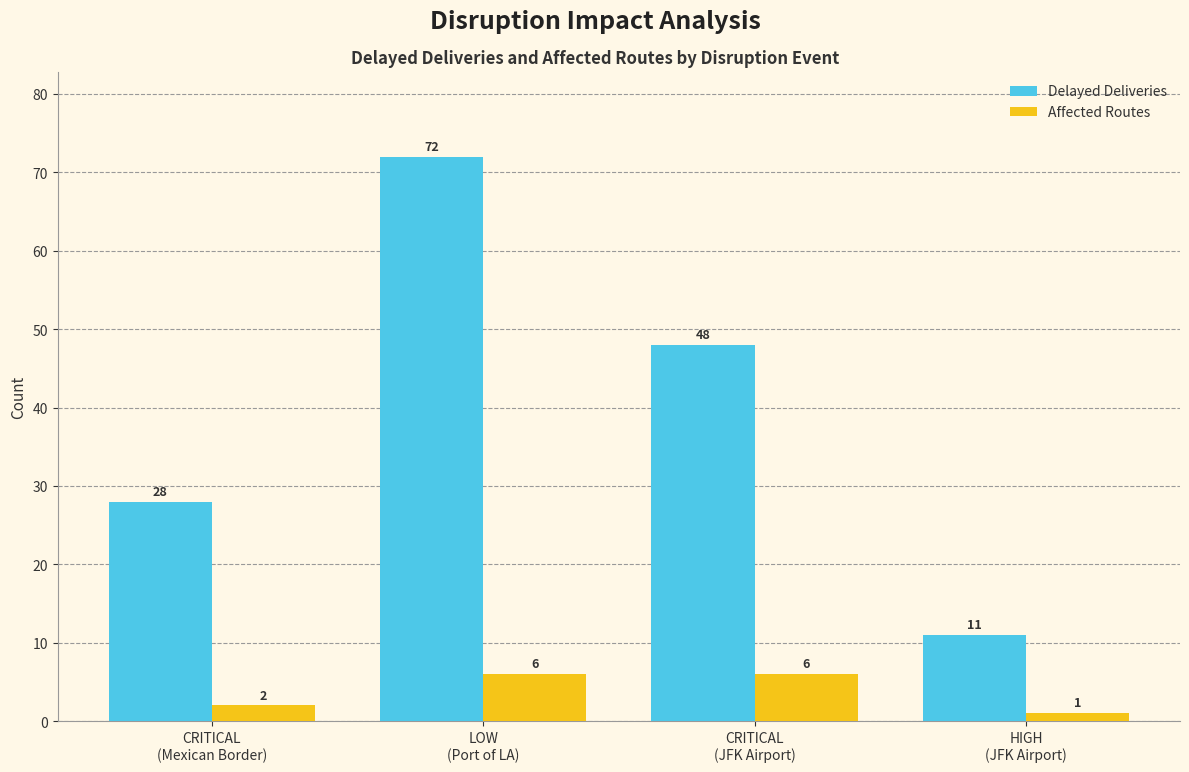

At which category is the sum across all series the highest?

LOW
(Port of LA)